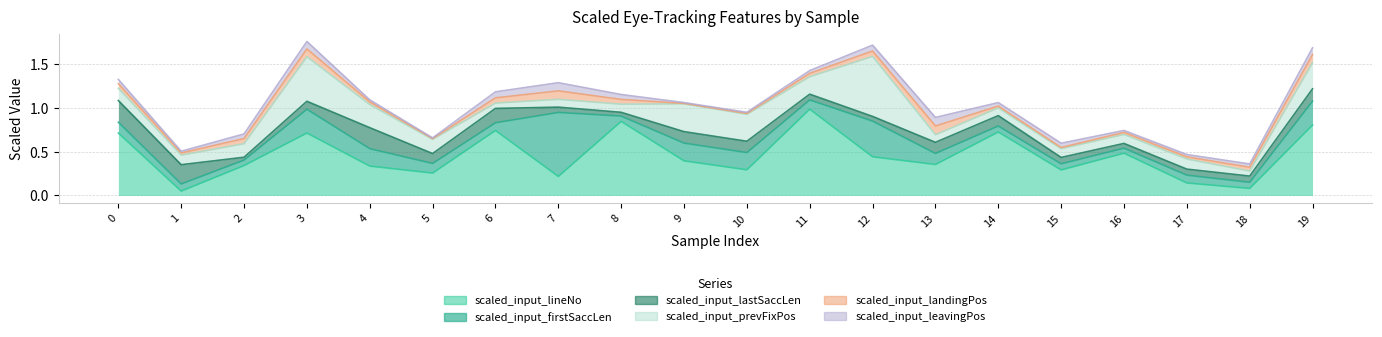

Rank the categories by scaled_input_lineNo value from lowest to highest.

1, 18, 17, 7, 5, 15, 10, 4, 2, 13, 9, 12, 16, 0, 3, 14, 6, 19, 8, 11